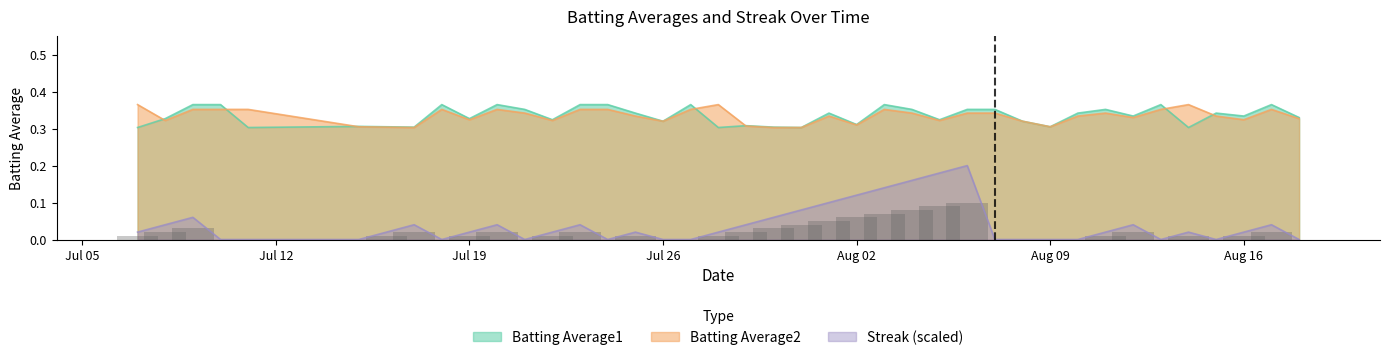

The value of Batting Average2 at 2010-08-15 is 0.5. True or false?

False